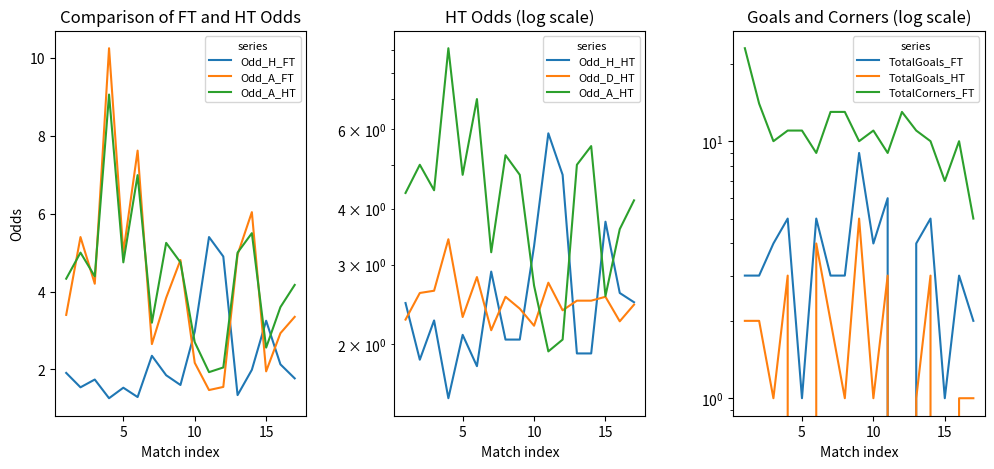

What is the minimum value shown in the chart?

1.3